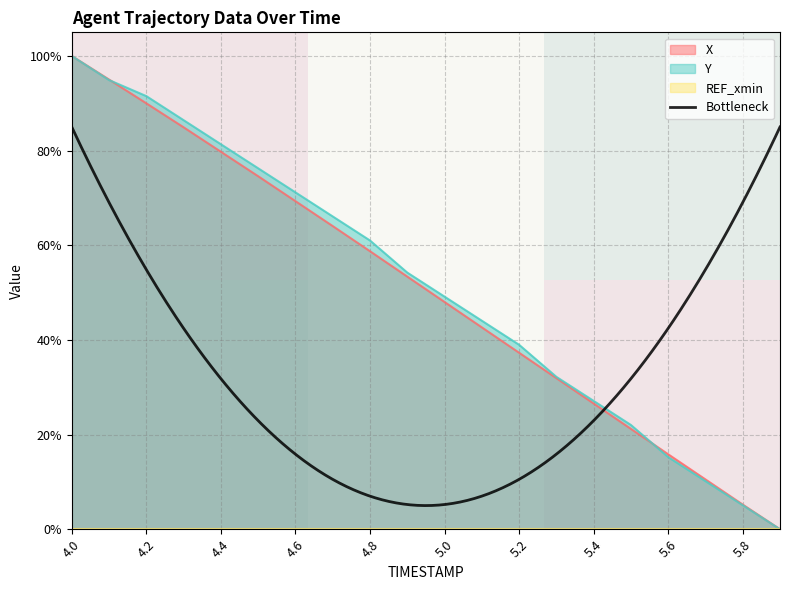

At which label does X reach its peak?

4.0